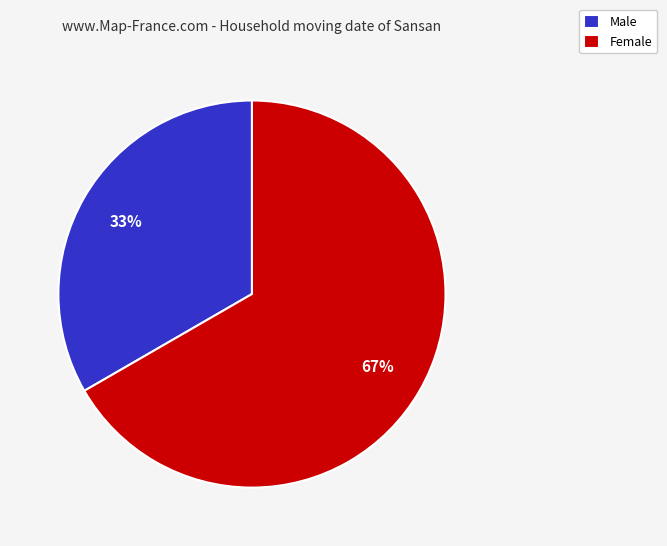

To the nearest percent, what is the average slice percentage?

50%